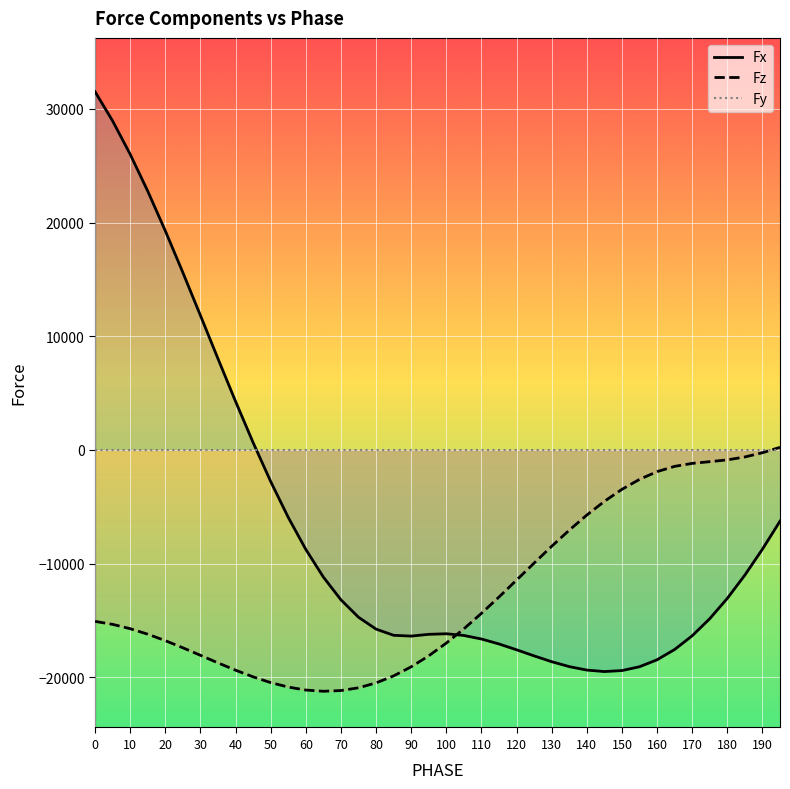

Which series has the largest total across all categories?

Fy